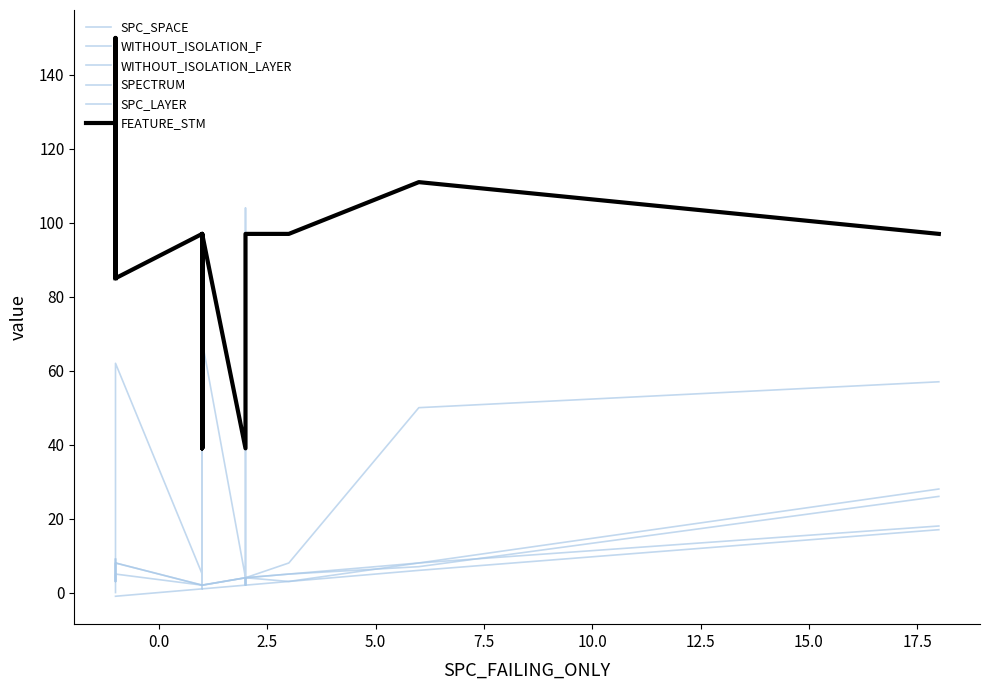

How many interior local peaks does the SPECTRUM series have?

3